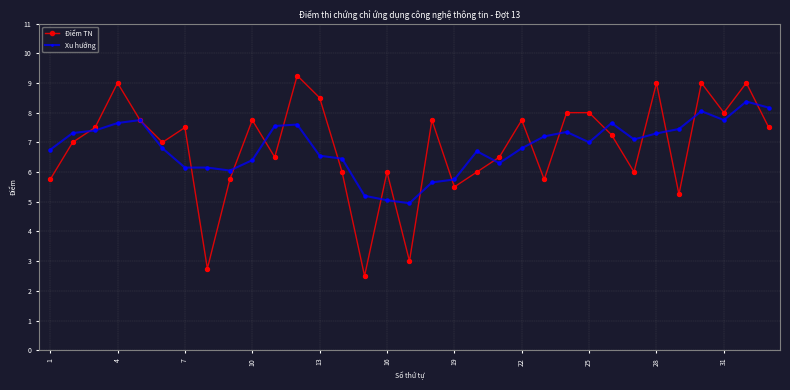

At how many categories does at least one series exceed 4?

33